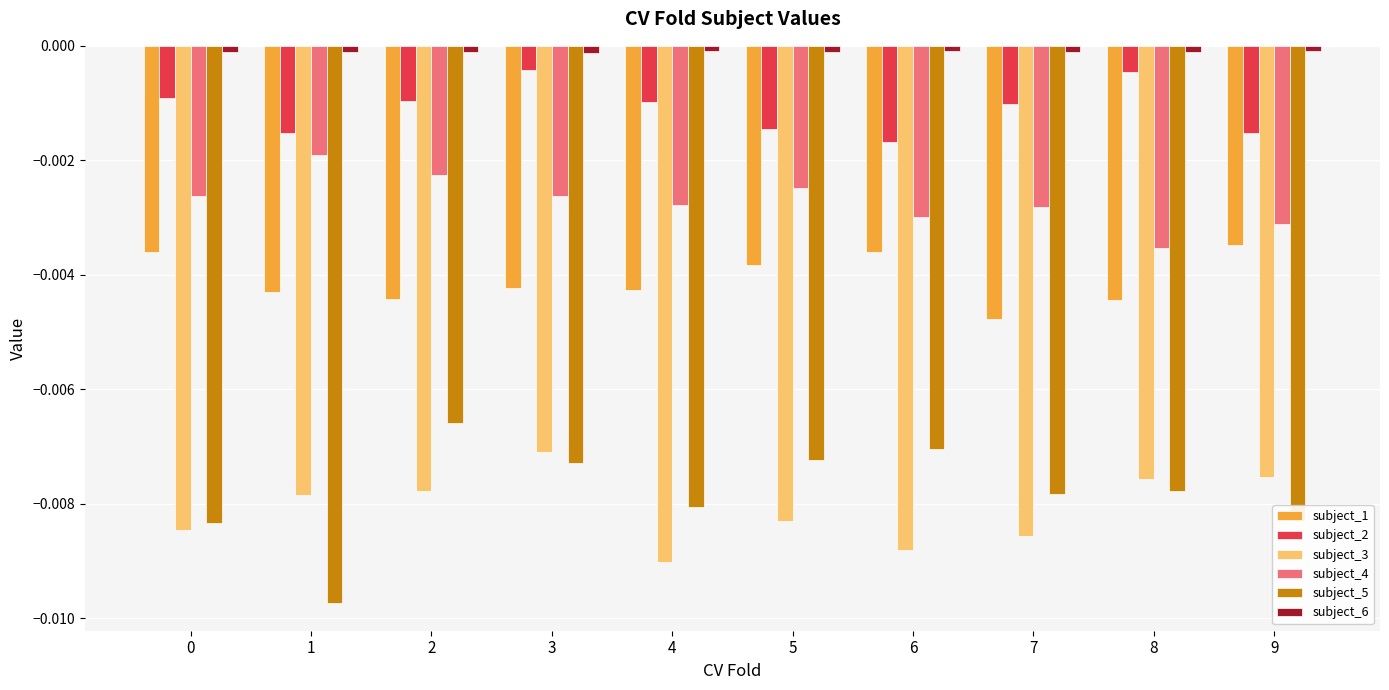

True or false: subject_4 has a value of -0.0 at 1.

True